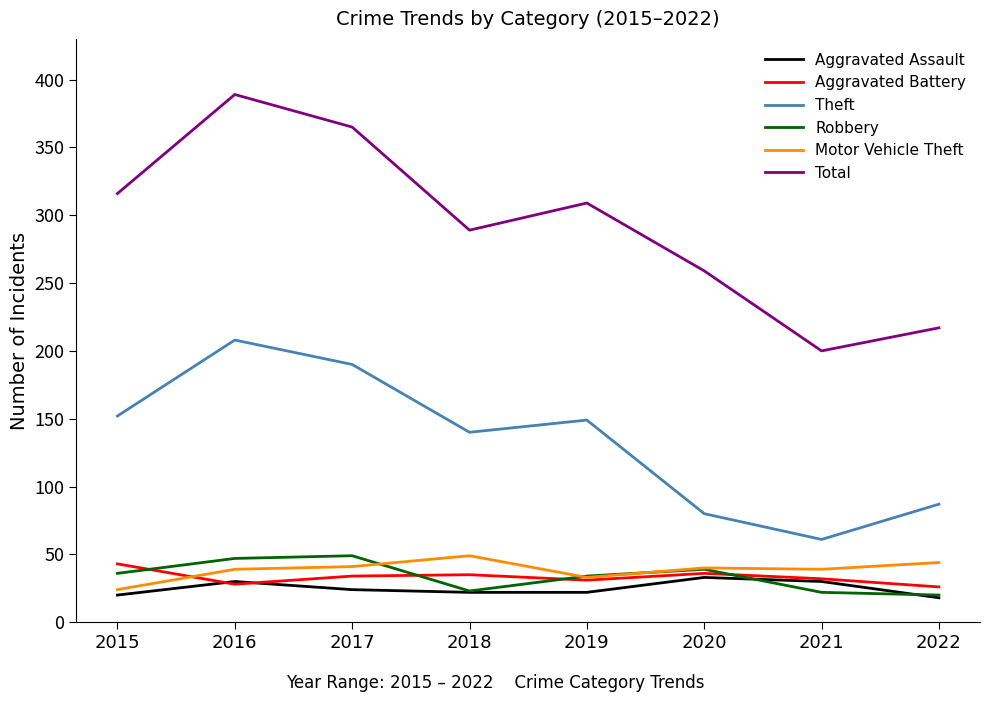

What is the approximate value of Robbery at 2016?

47